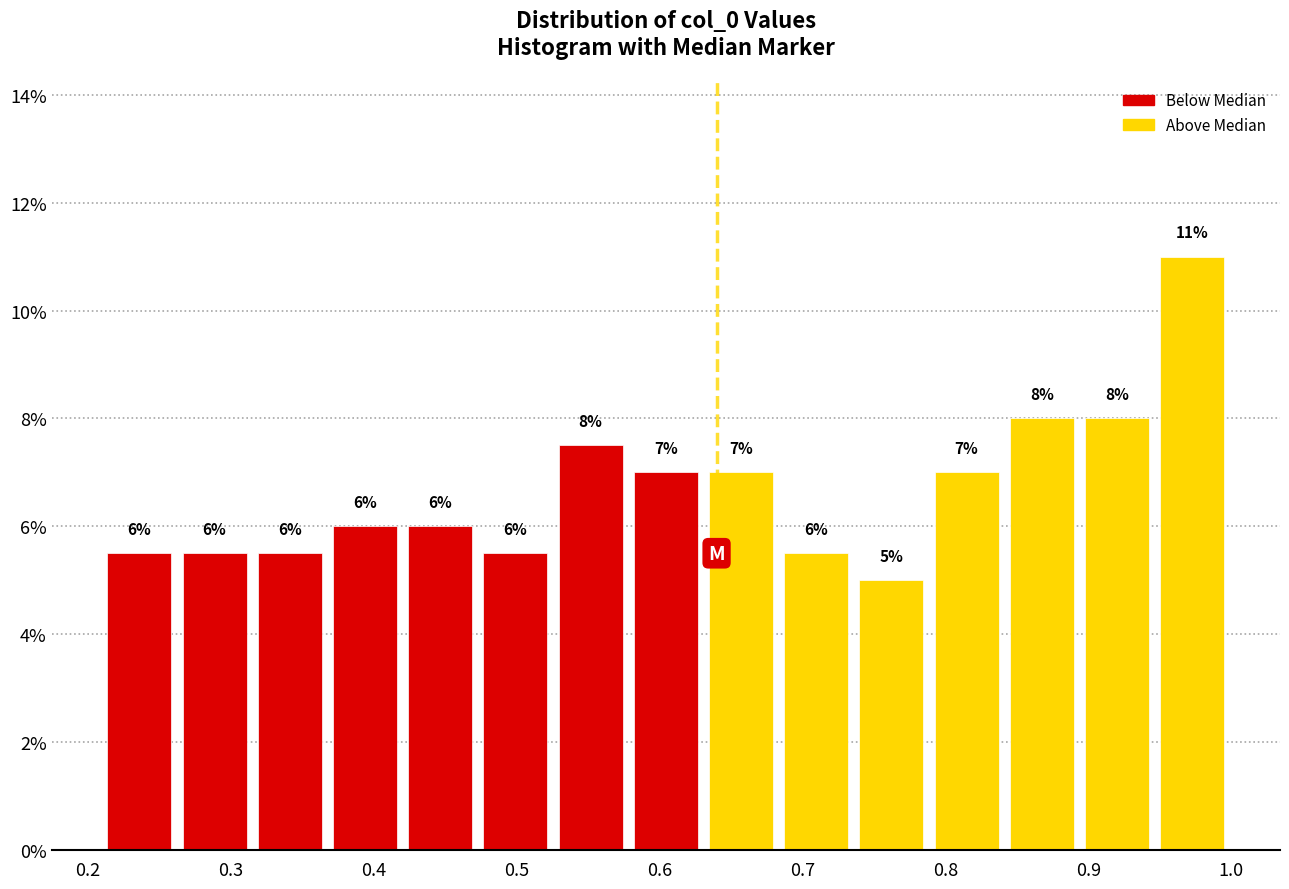

Which range on the x-axis has the tallest bar?

0.95 to 1.00